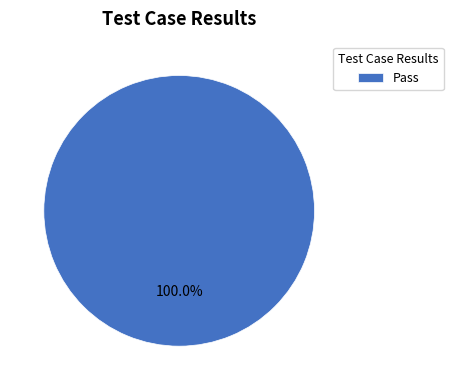

Which category accounts for the majority?

Pass